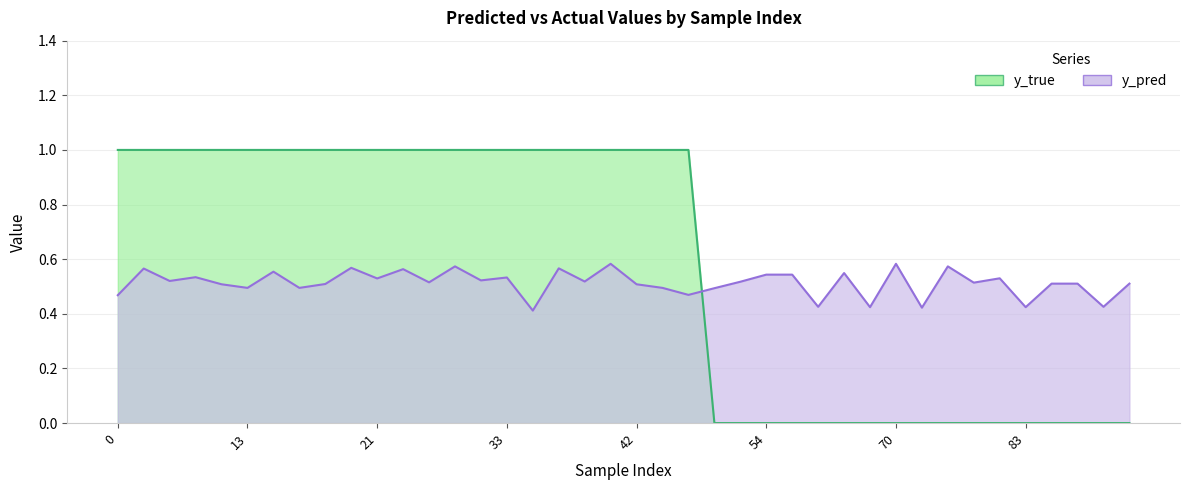

How many interior local valleys does the y_pred series have?

15